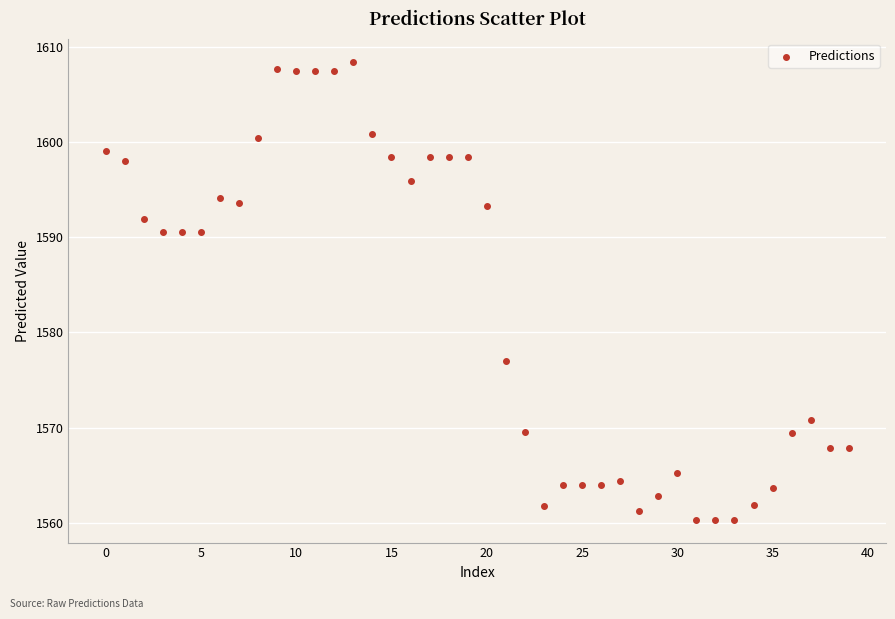

What is the range of Y values (max minus min)?

48.1